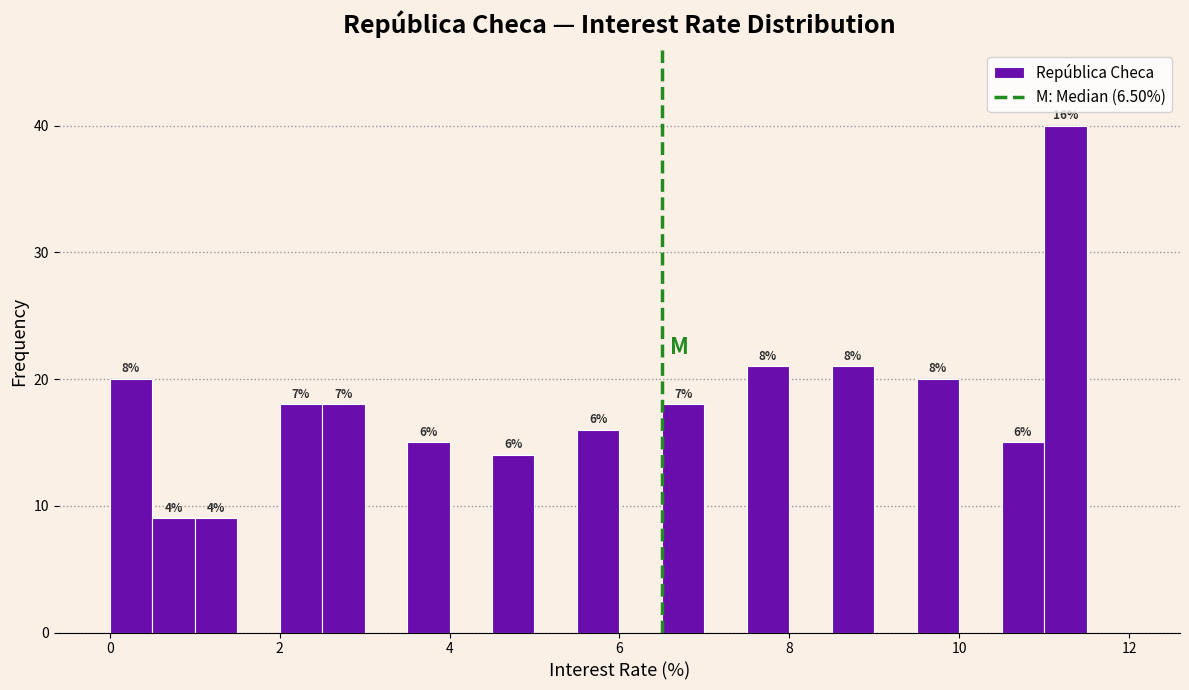

Around what value on the x-axis is the tallest bar? Give the approximate position of its centre, as read against the axis.

11.2